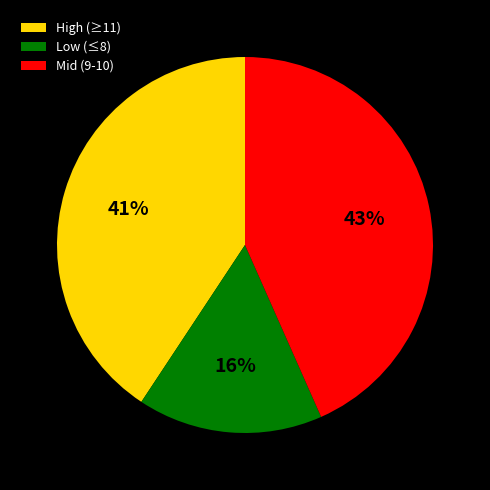

To the nearest percent, what portion does Mid (9-10) represent?

43%